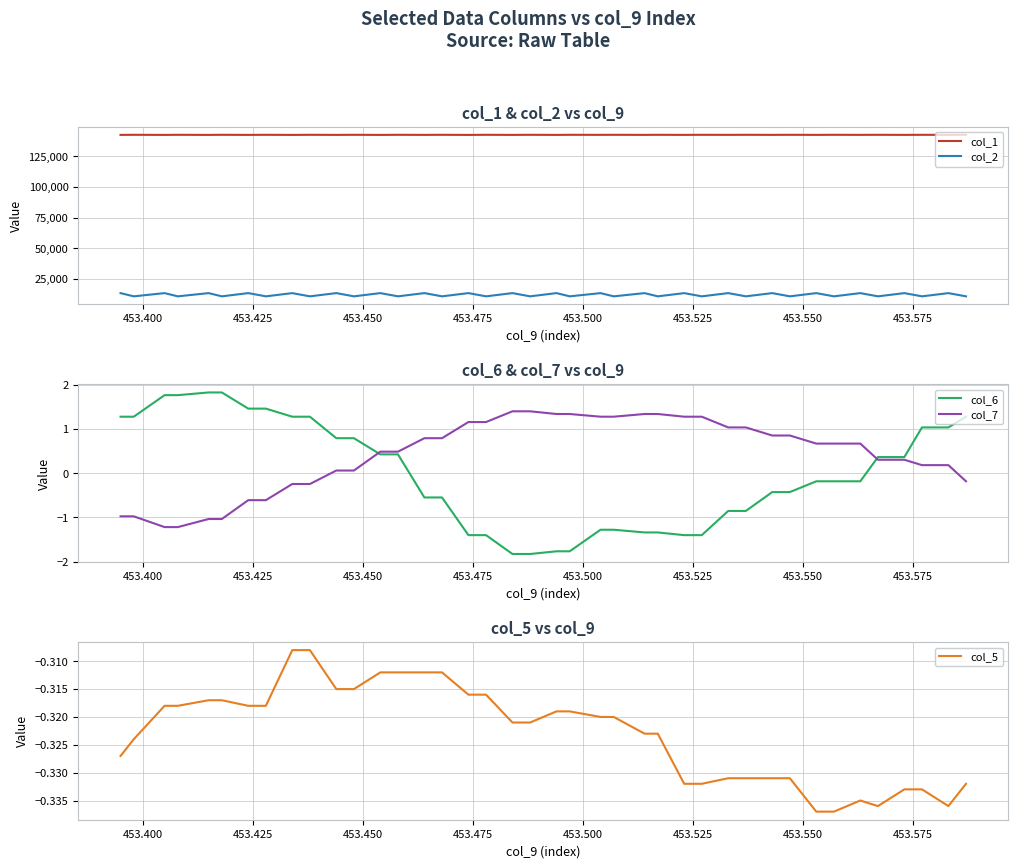

Which series has the widest spread of values?

col_2